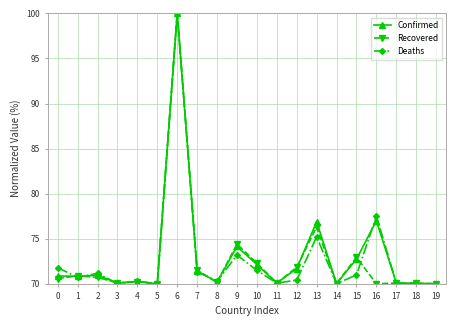

The value of Deaths at 12 is 70.4. True or false?

True